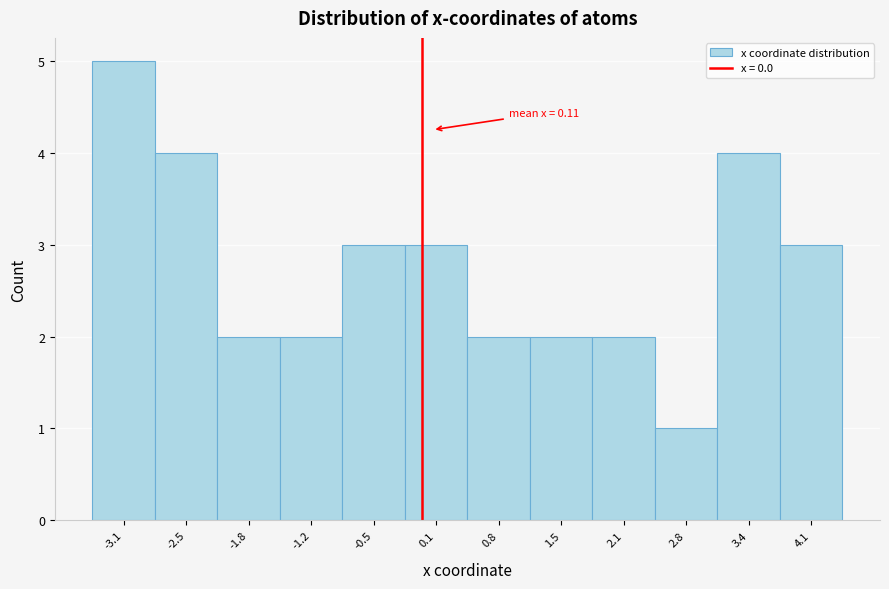

Over which range of the x-axis is the bar tallest?

-3.5 to -2.8